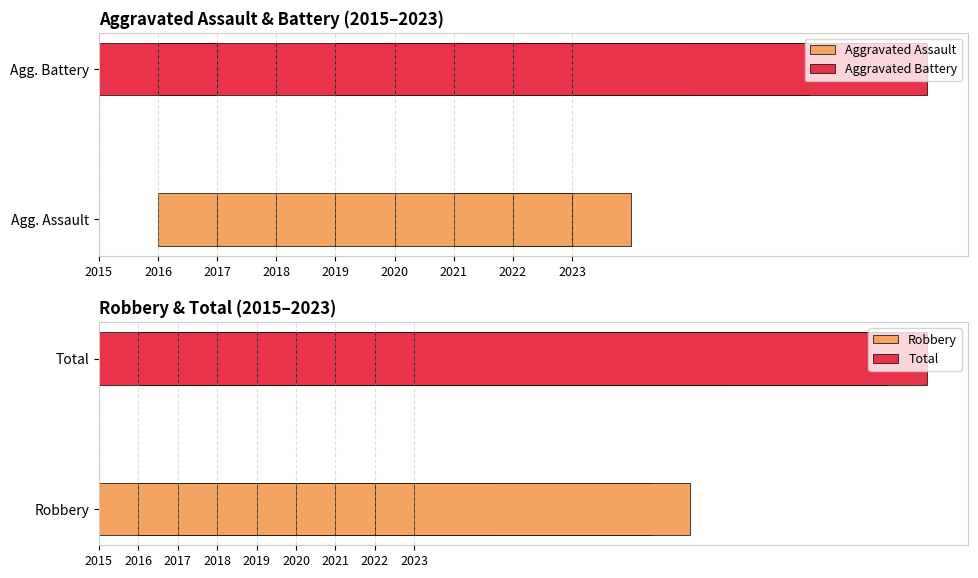

True or false: Robbery has a value of 5 at 2016.

False